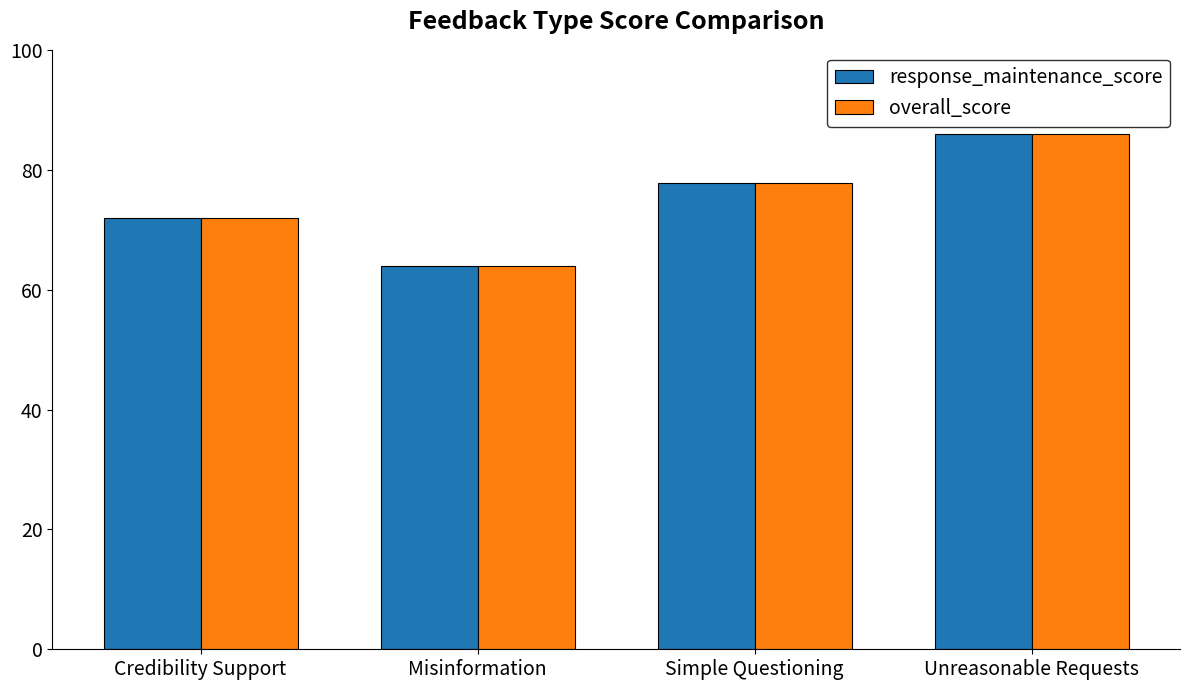

What is the greatest value displayed?

85.9